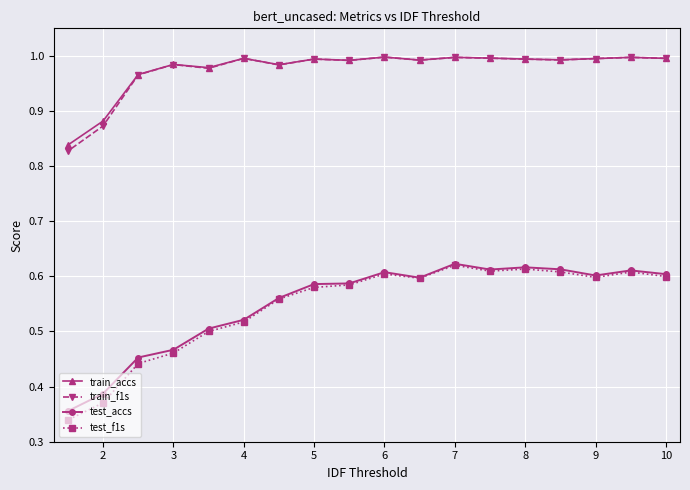

Which series has the widest spread of values?

test_f1s